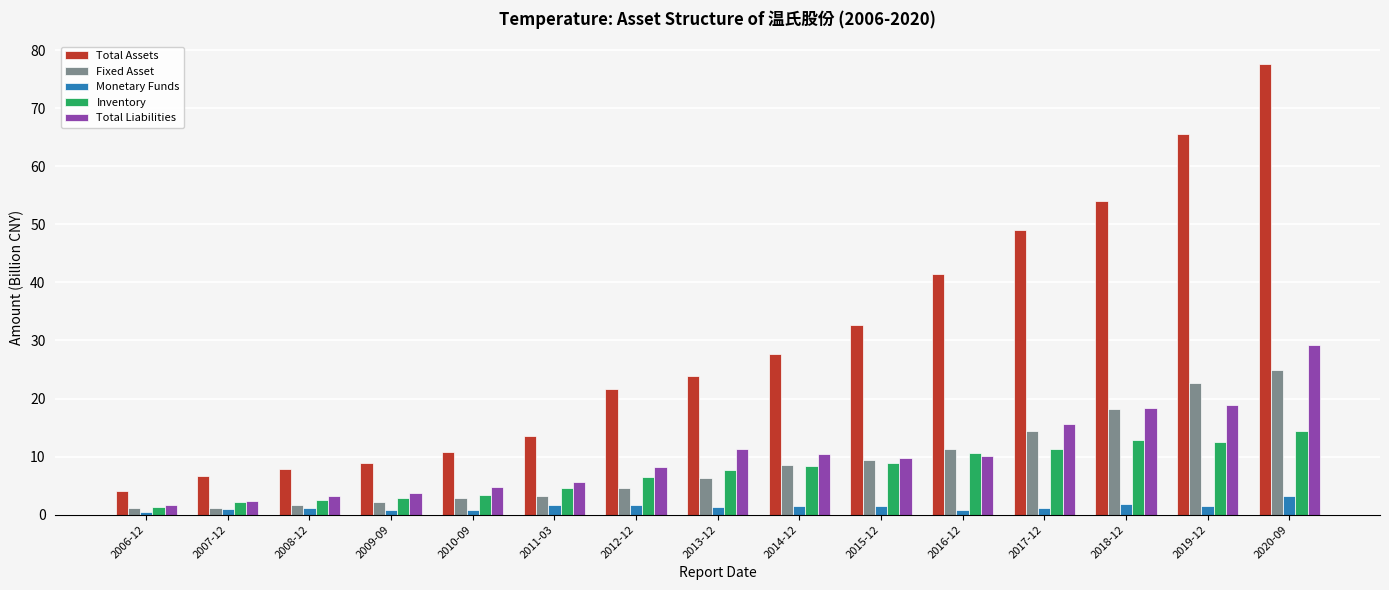

What is the difference between the highest and lowest values at 2017-12?

47.9